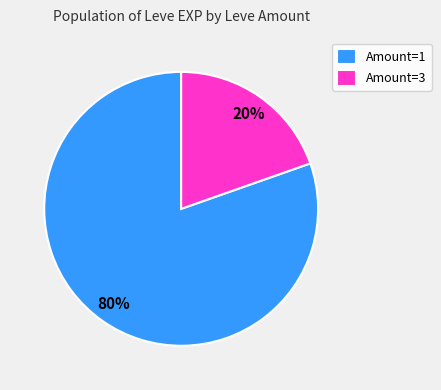

To the nearest percent, what is the combined percentage of Amount=1 and Amount=3?

100%